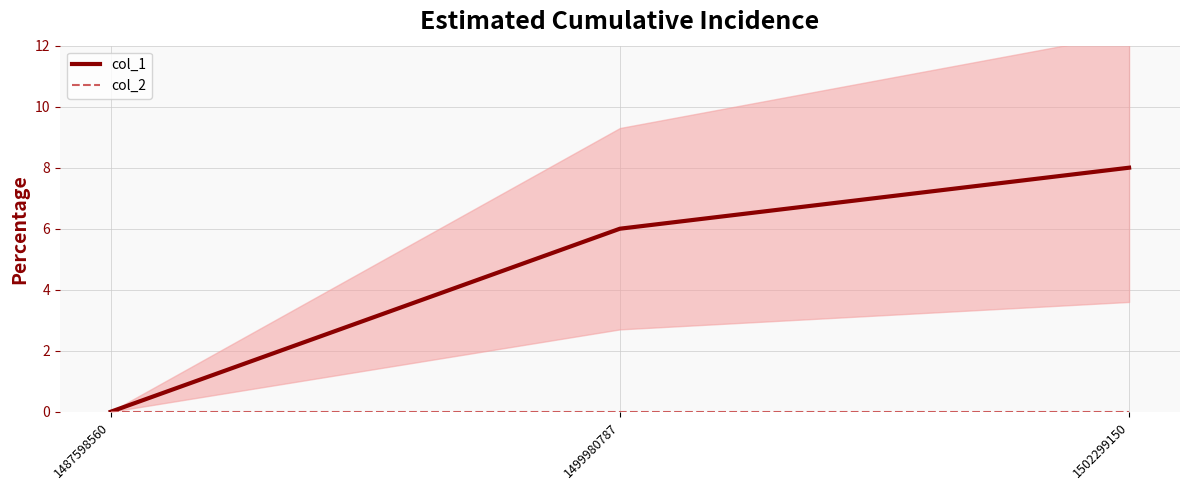

What are all the series names shown in the legend?

col_1, col_2